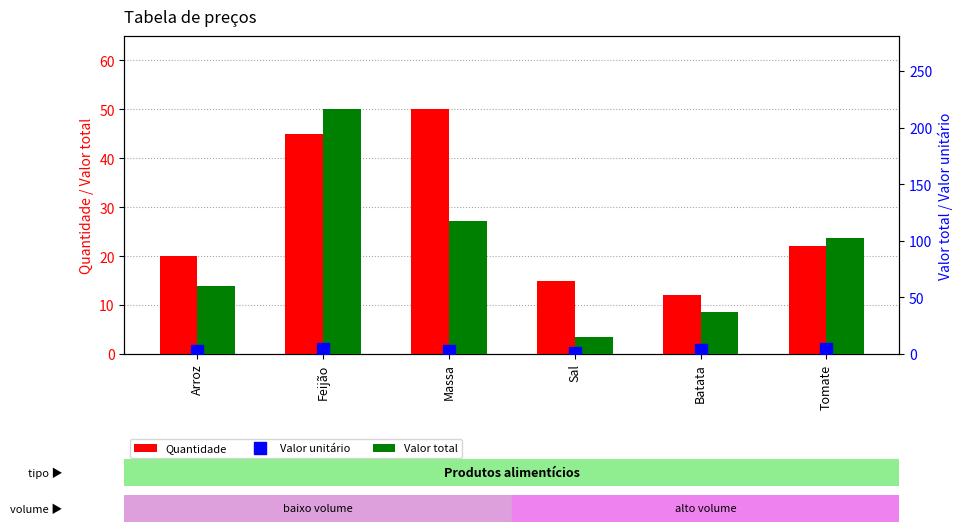

At which category is the sum across all series the highest?

Feijão